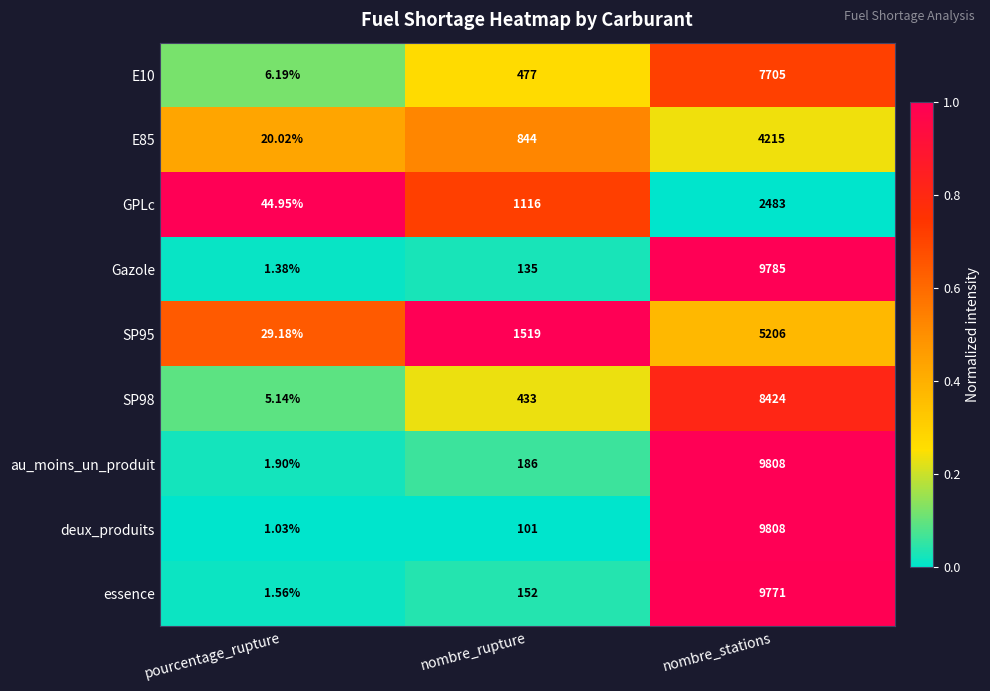

How many categories are shown in the chart?

3